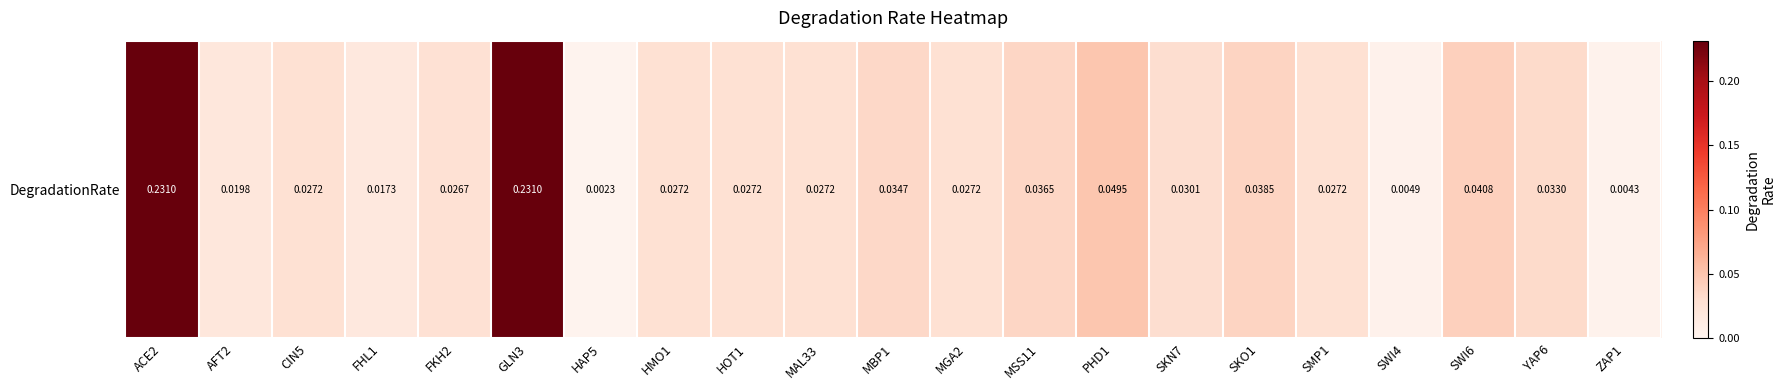

Which category has the lowest value across all series?

HAP5